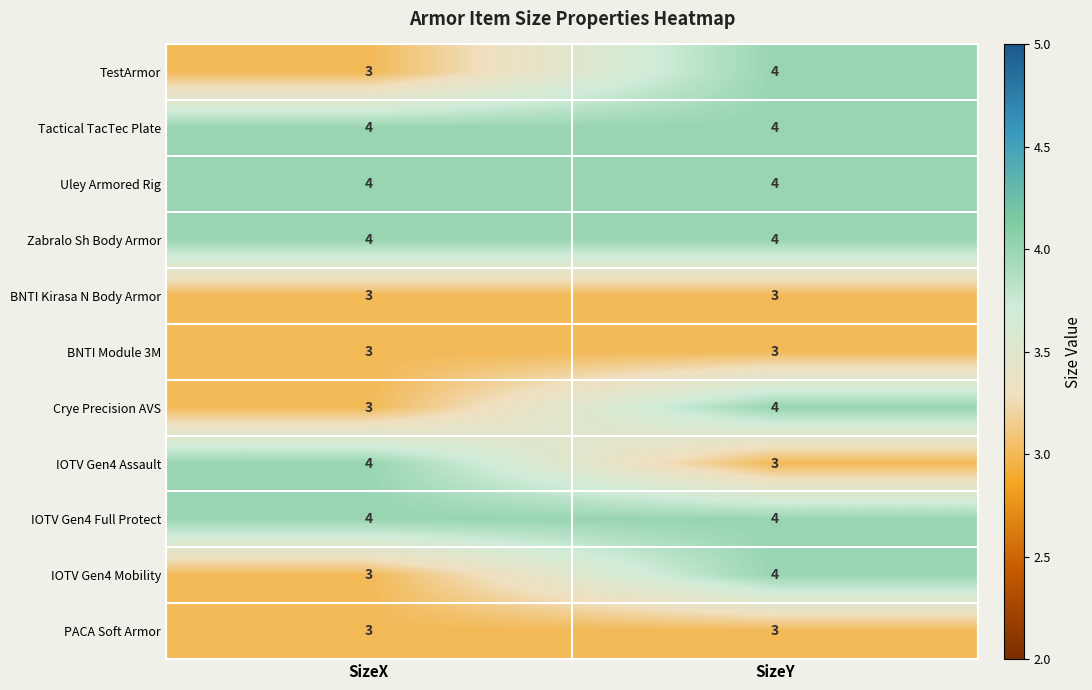

Reading right to left, what are all the values shown in this chart?

TestArmor: SizeY=4	SizeX=3
Tactical TacTec Plate: SizeY=4	SizeX=4
Uley Armored Rig: SizeY=4	SizeX=4
Zabralo Sh Body Armor: SizeY=4	SizeX=4
BNTI Kirasa N Body Armor: SizeY=3	SizeX=3
BNTI Module 3M: SizeY=3	SizeX=3
Crye Precision AVS: SizeY=4	SizeX=3
IOTV Gen4 Assault: SizeY=3	SizeX=4
IOTV Gen4 Full Protect: SizeY=4	SizeX=4
IOTV Gen4 Mobility: SizeY=4	SizeX=3
PACA Soft Armor: SizeY=3	SizeX=3